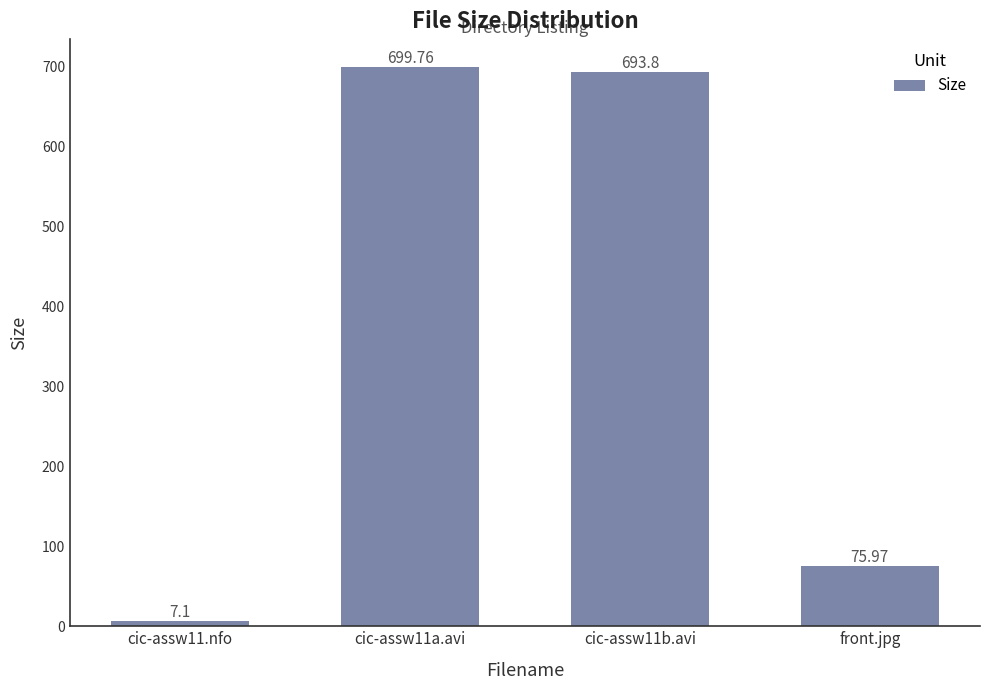

Are the bars grouped side by side (vs. stacked)?

No